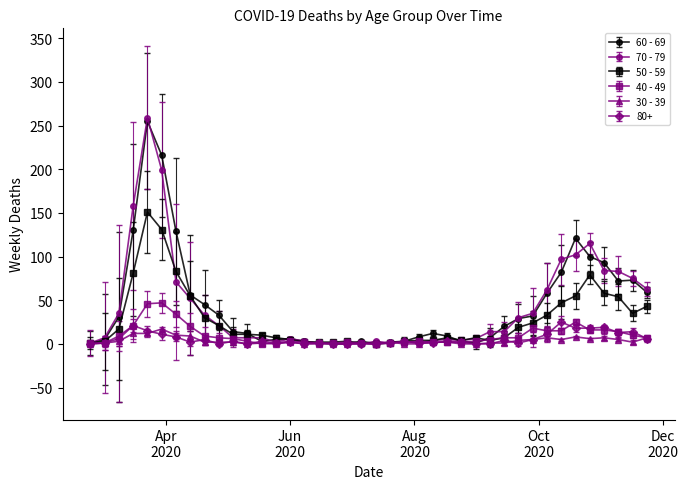

How many lines are shown in the chart?

6